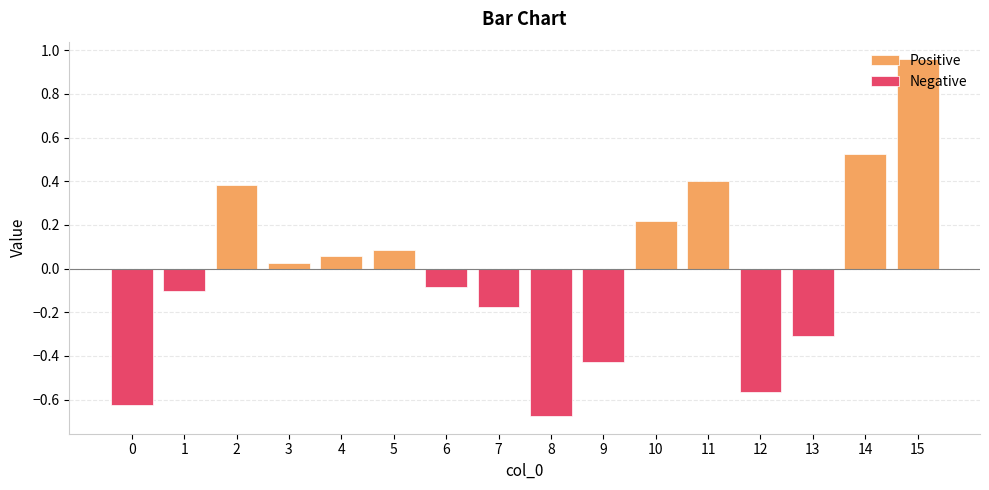

Is the value of Positive at 3 greater than the value of Negative at 13?

Yes